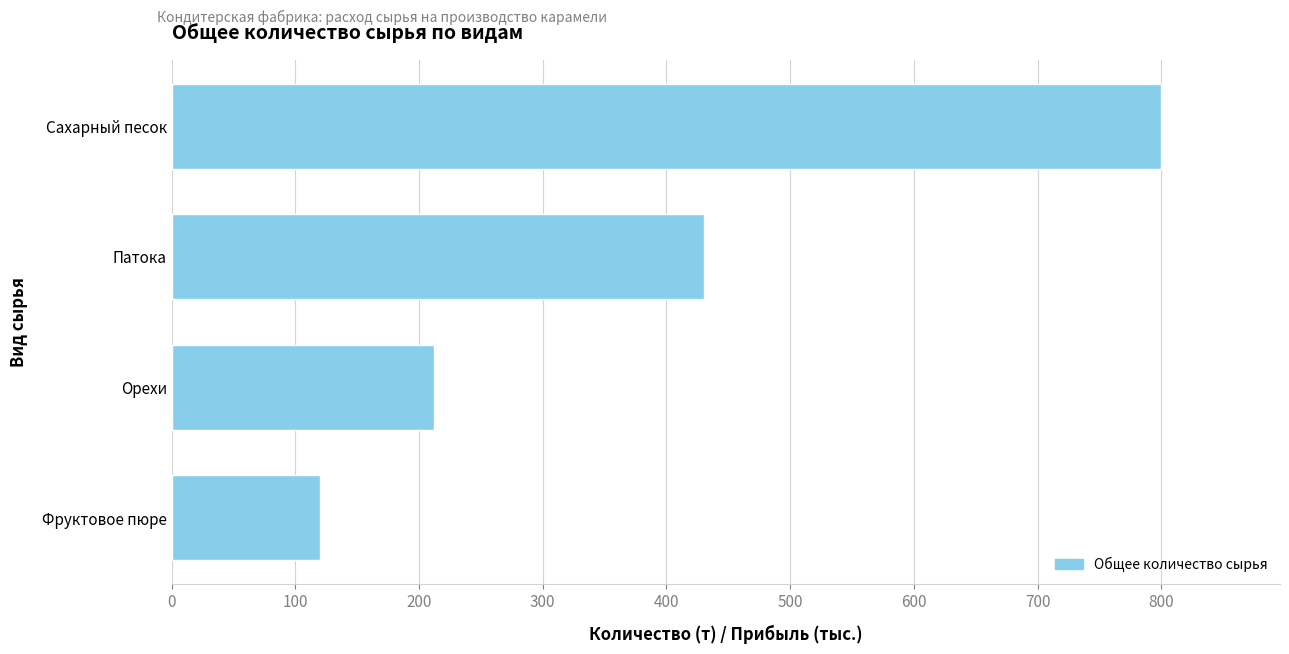

Rank the categories by value from lowest to highest.

Фруктовое пюре, Орехи, Патока, Сахарный песок